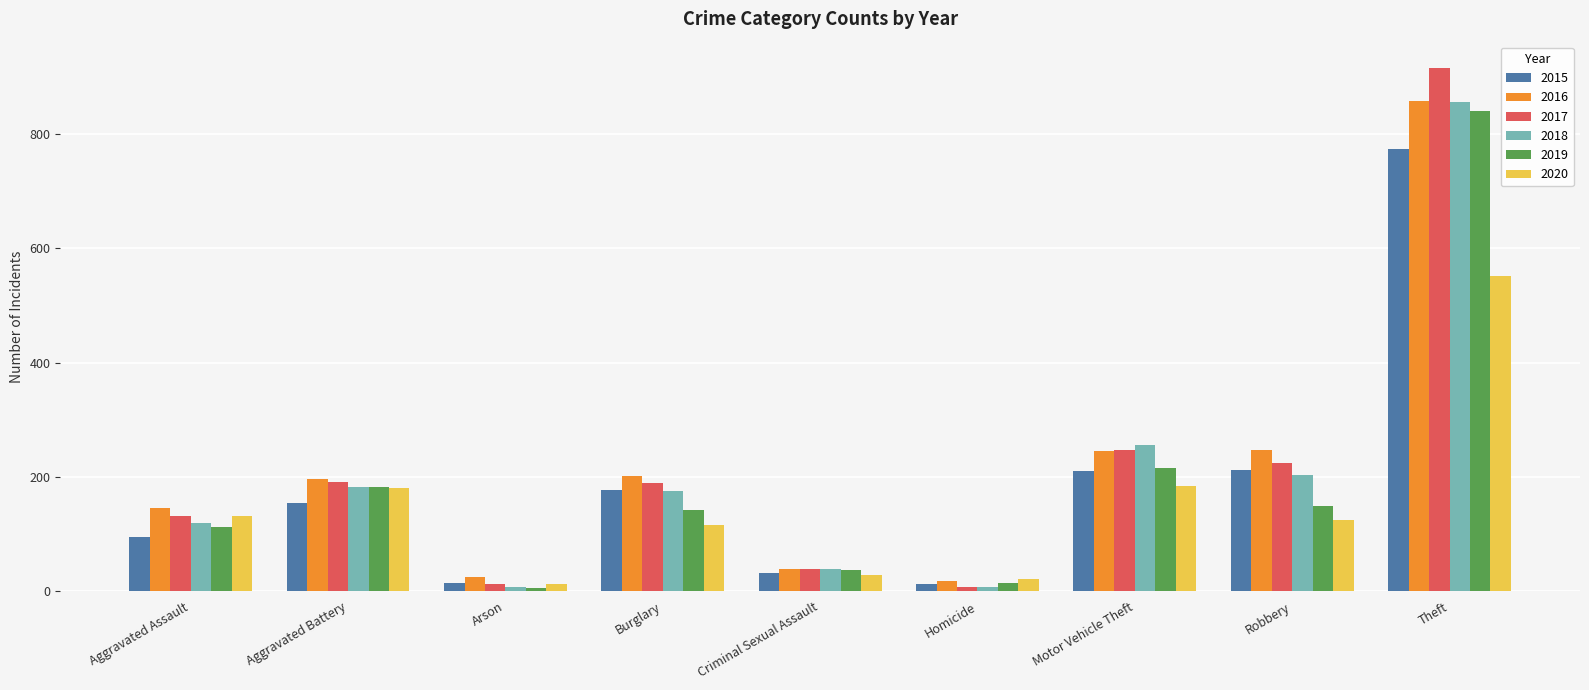

What is the label of the 5th bar from the left?

Criminal Sexual Assault